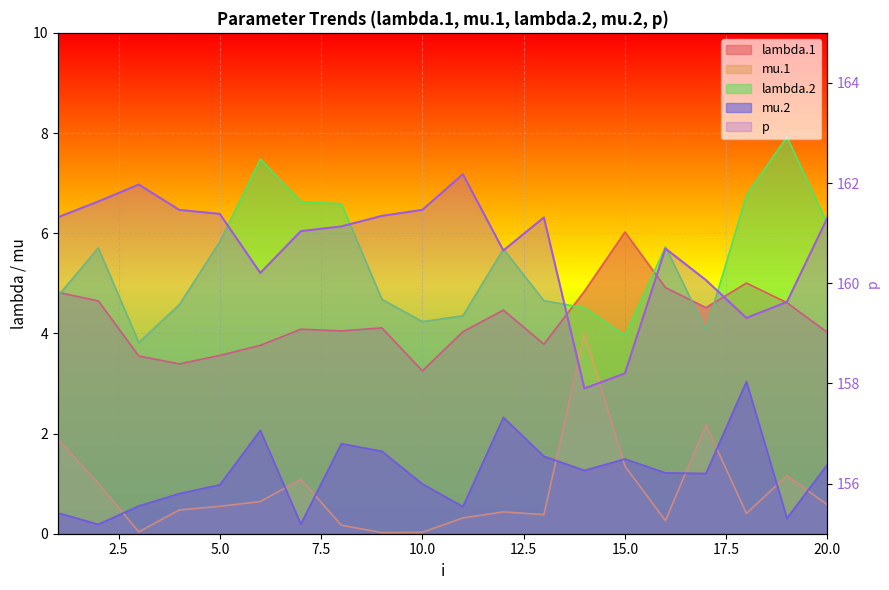

How many distinct data groups are displayed?

5